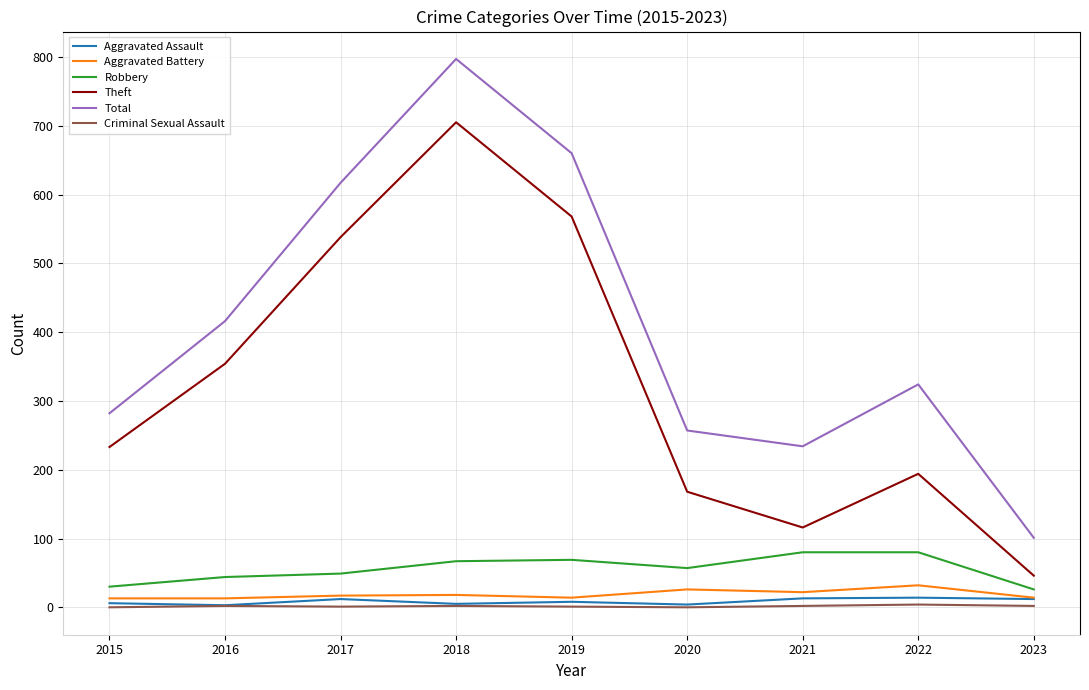

What is the spread (max minus min) of values at 2023?

99